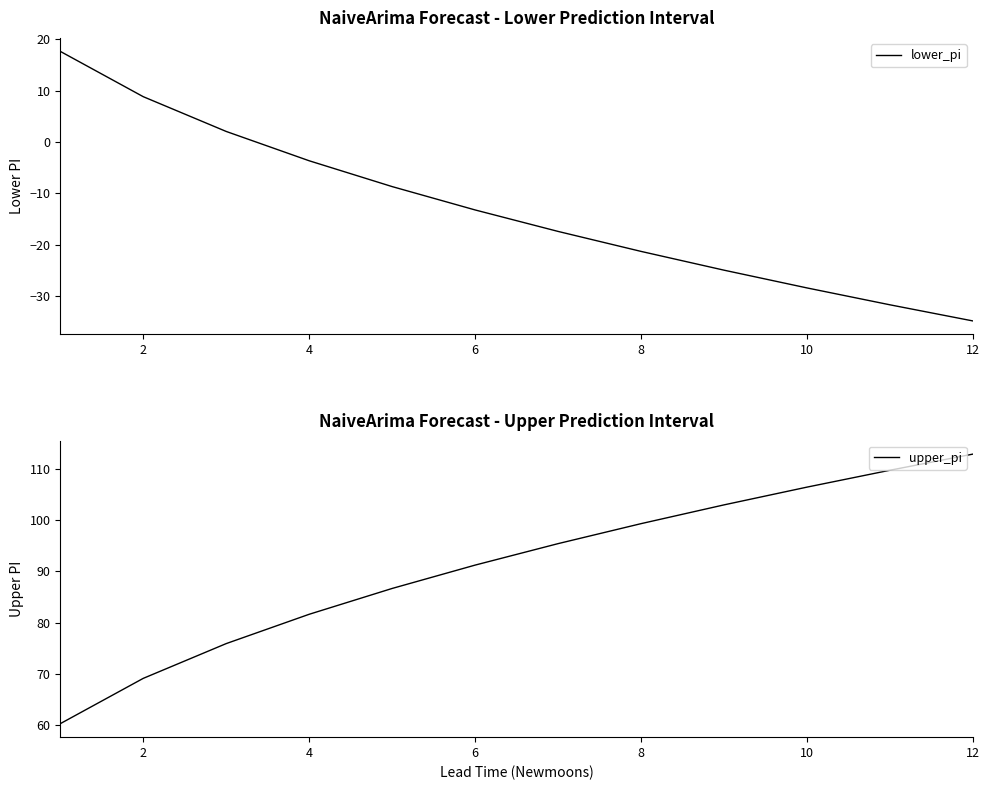

The lower_pi series shows 8.8 at 2. True or false?

True